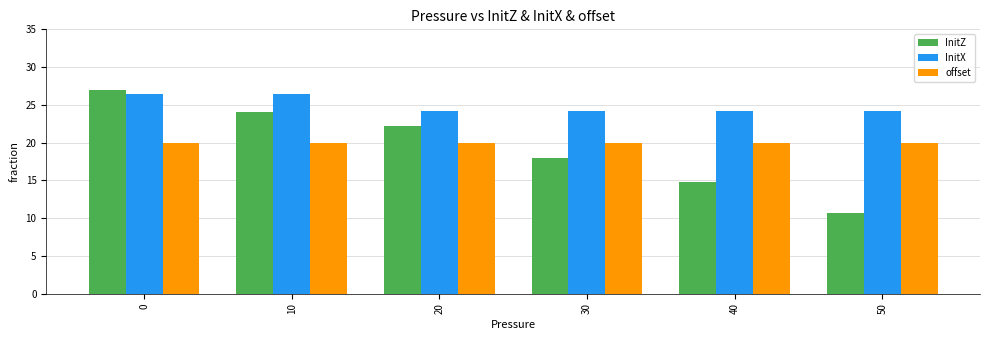

What is the spread (max minus min) of values at 0?

7.0